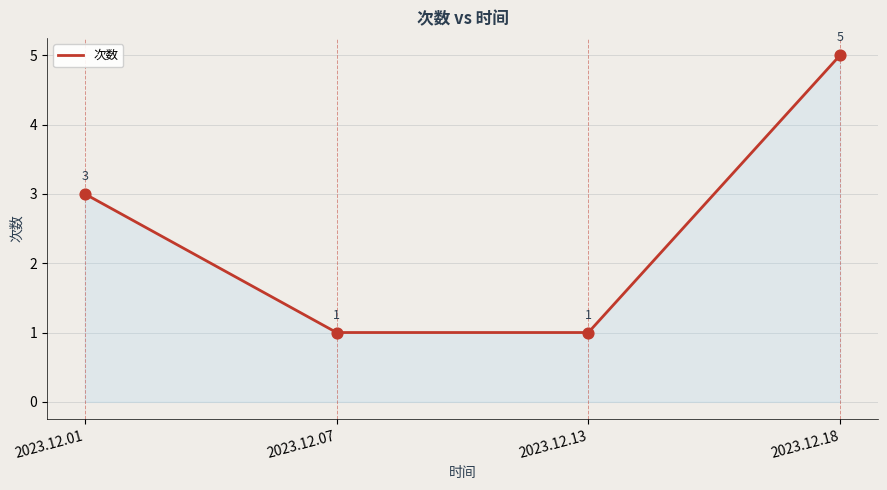

Which has a higher value, 2023.12.13 or 2023.12.18?

2023.12.18